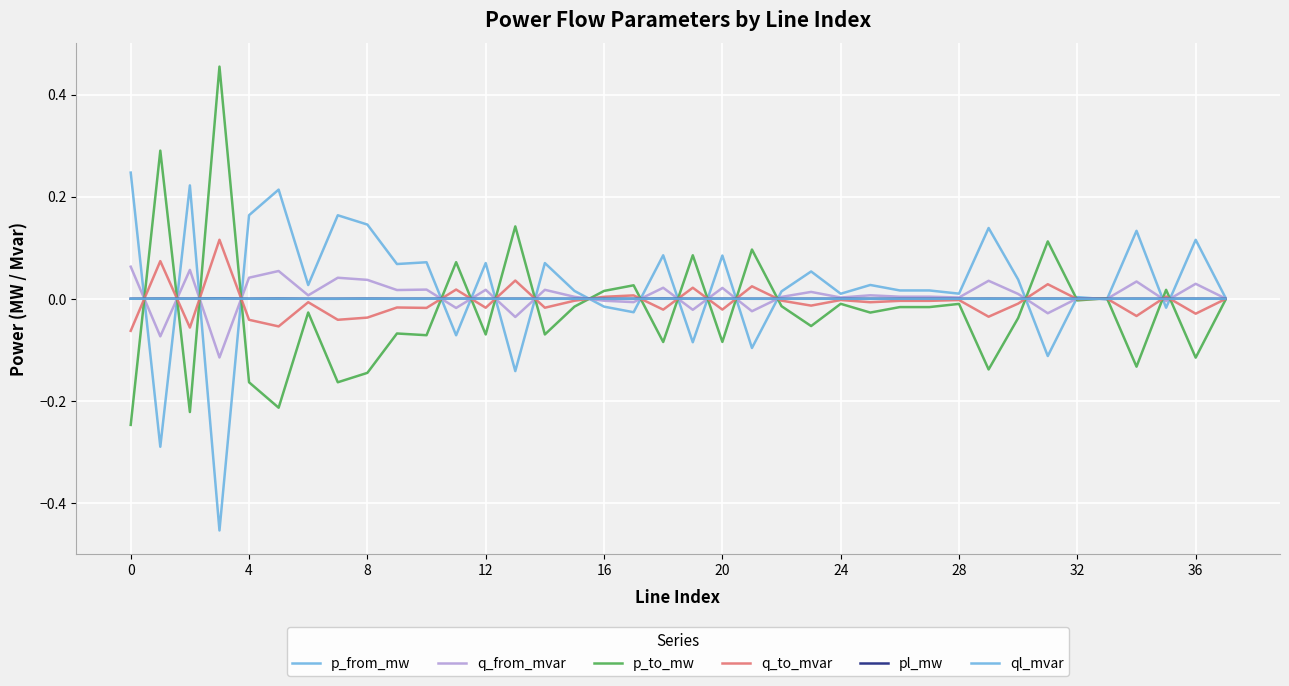

Does the chart display data point markers on the line(s)?

No